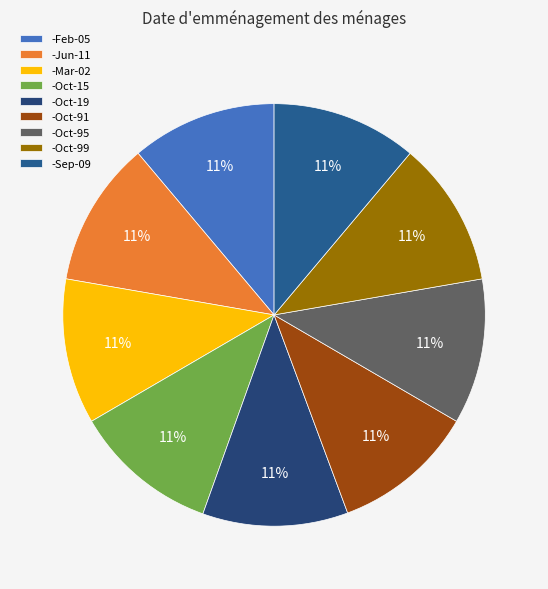

Count the number of slices in the pie.

9